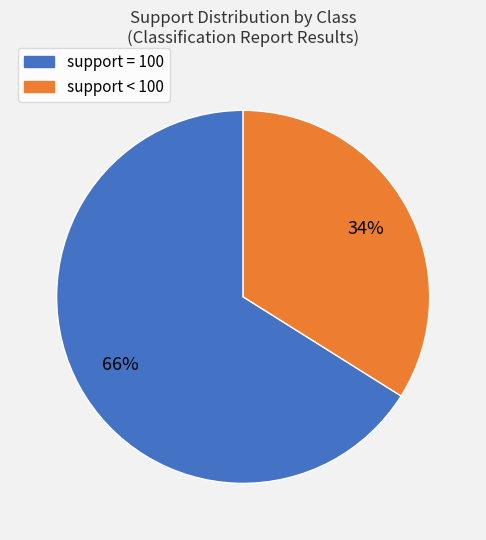

Is there any slice that represents more than half of the pie?

Yes